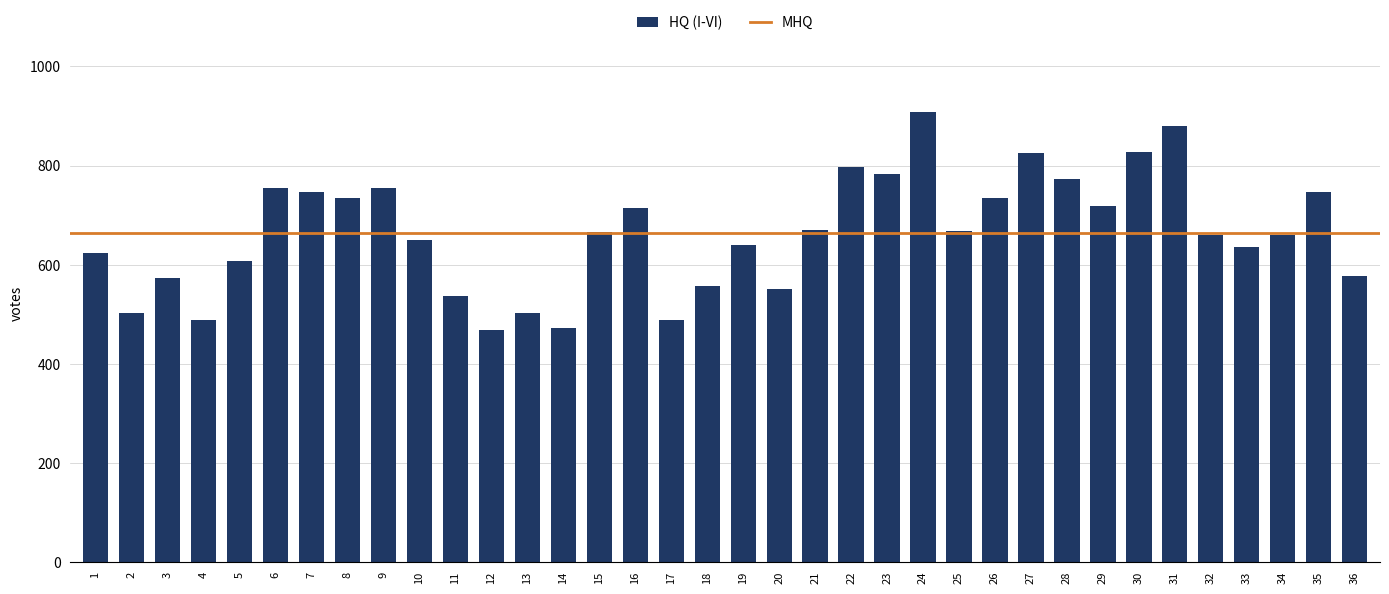

Which has a higher value, 27 or 11?

27